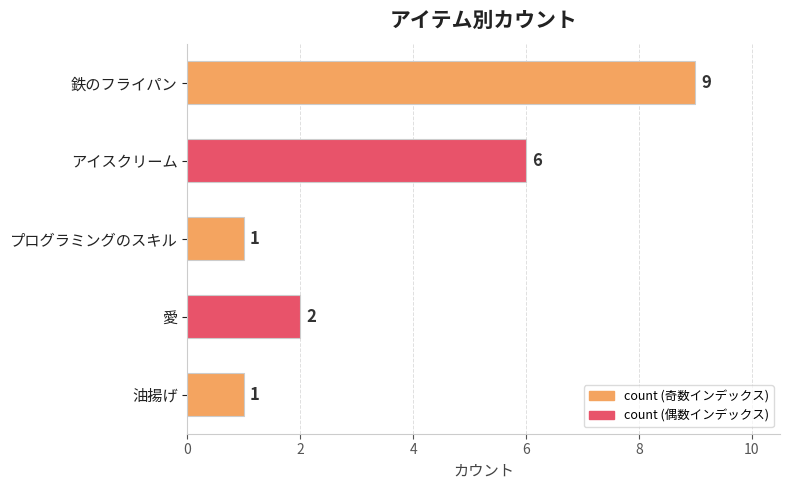

What is the change in value from アイスクリーム to プログラミングのスキル?

-5